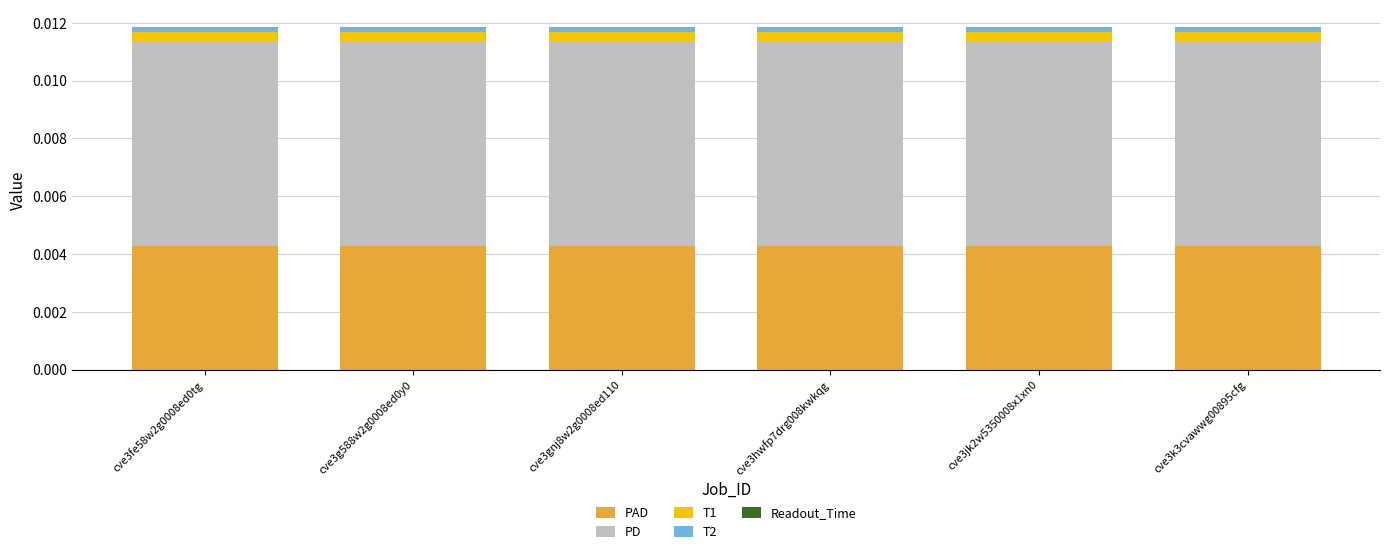

Is it true that PAD equals 0.0 at cve3gnj8w2g0008ed110?

True